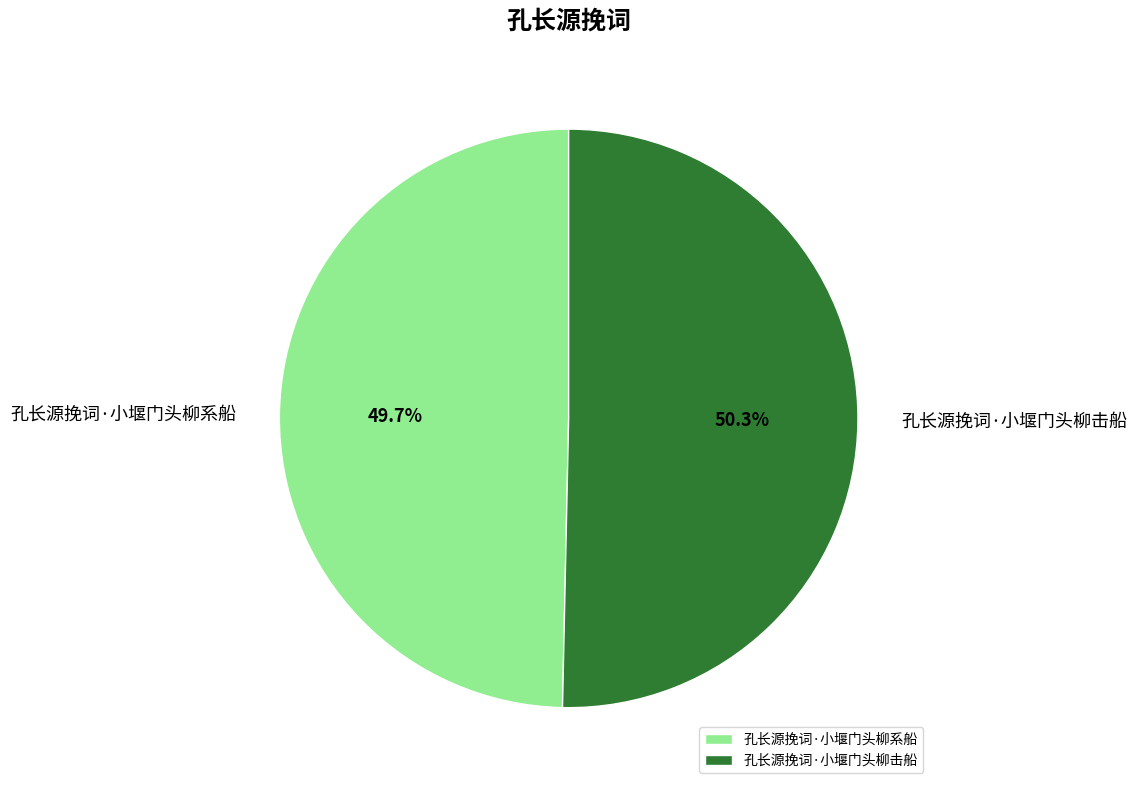

Which slice is the smallest?

孔长源挽词·小堰门头柳系船